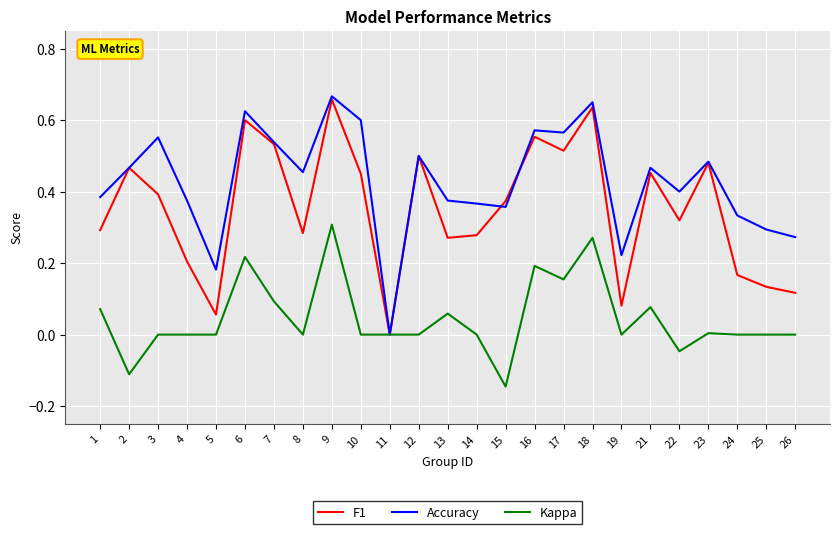

At which label does Accuracy reach its minimum?

11